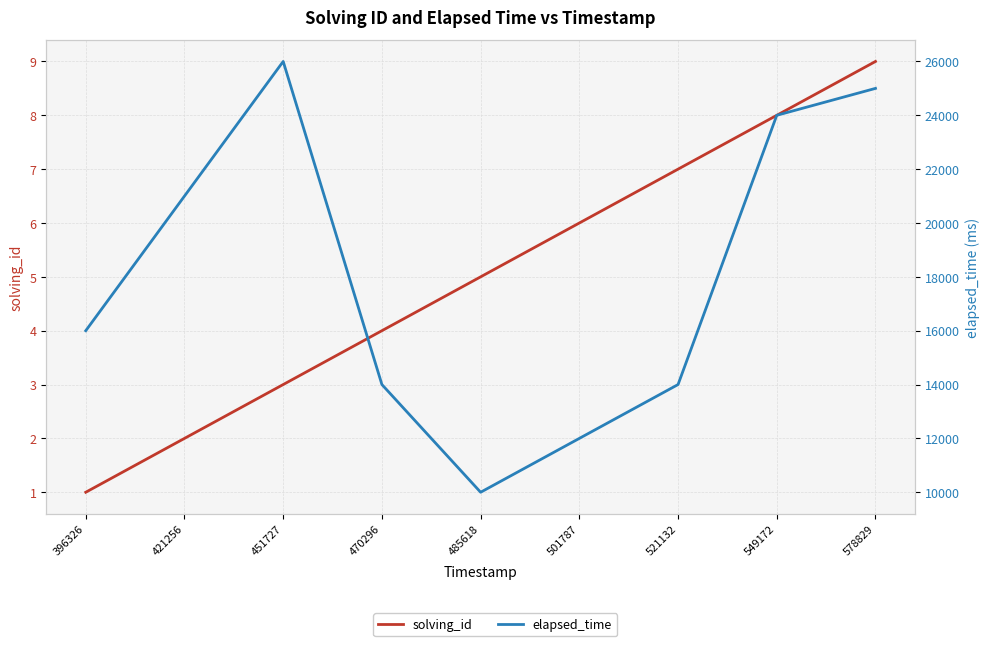

How many data points in elapsed_time are above 16000?

4